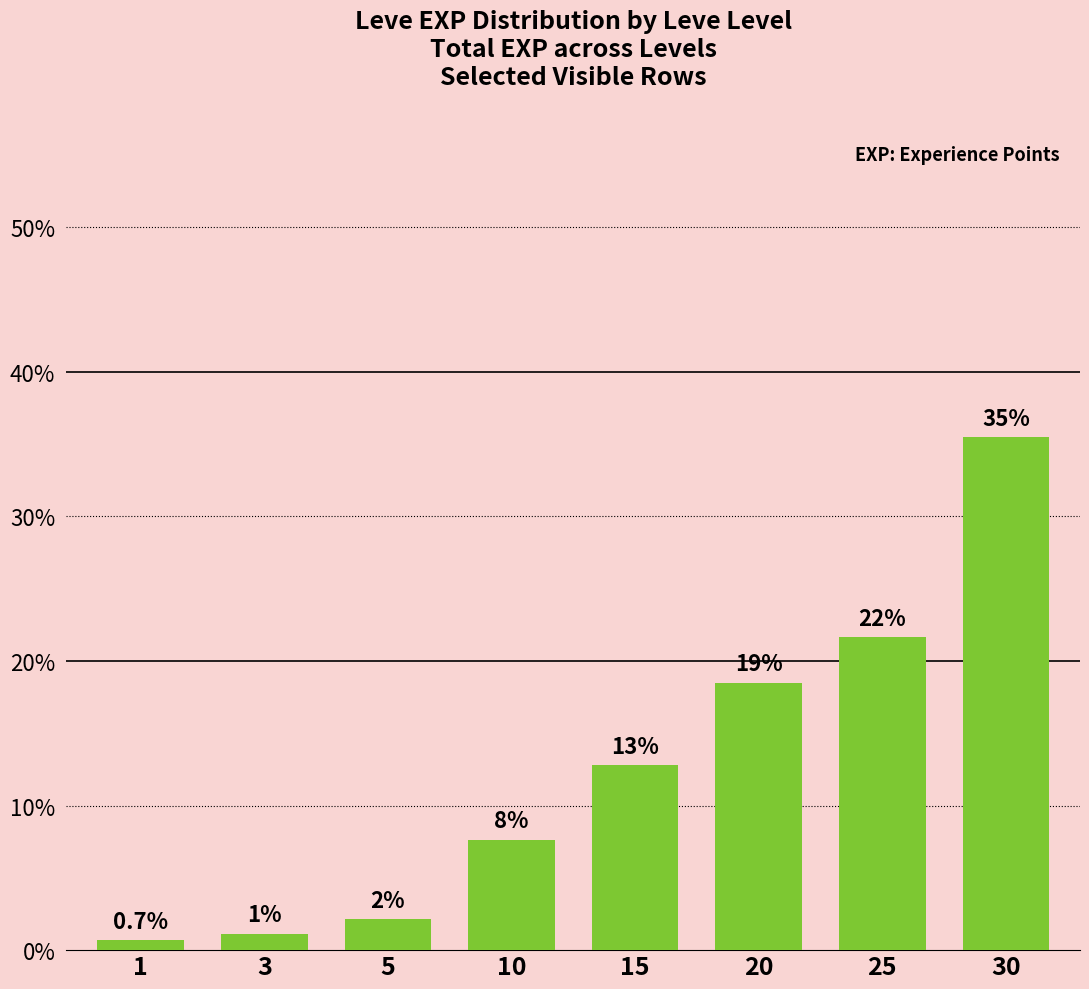

Reading left to right, list all the values displayed in this chart.

0.7	1.1	2.1	7.7	12.8	18.5	21.6	35.5